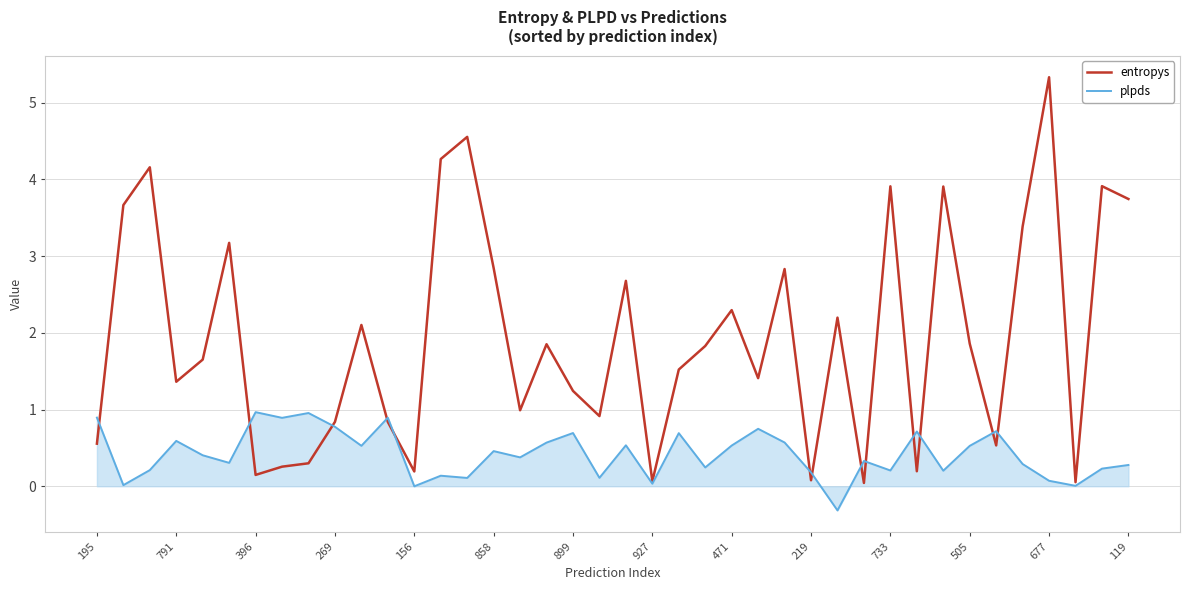

What is the maximum value shown in the chart?

5.3